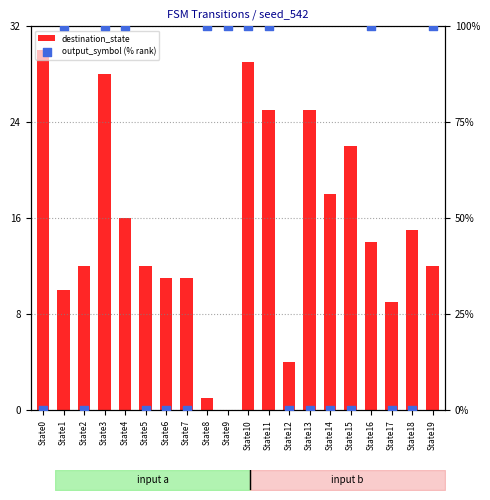

Which series reaches the maximum Y coordinate?

output_symbol (% rank)